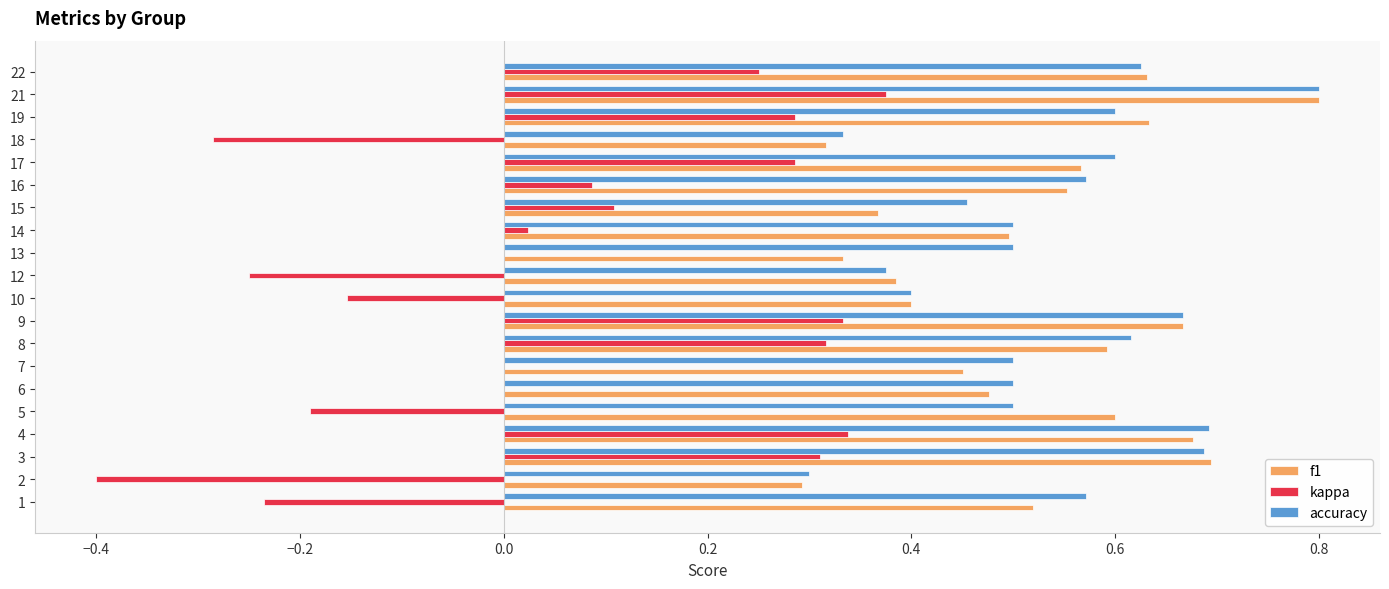

What is the sum of all kappa values?

1.2